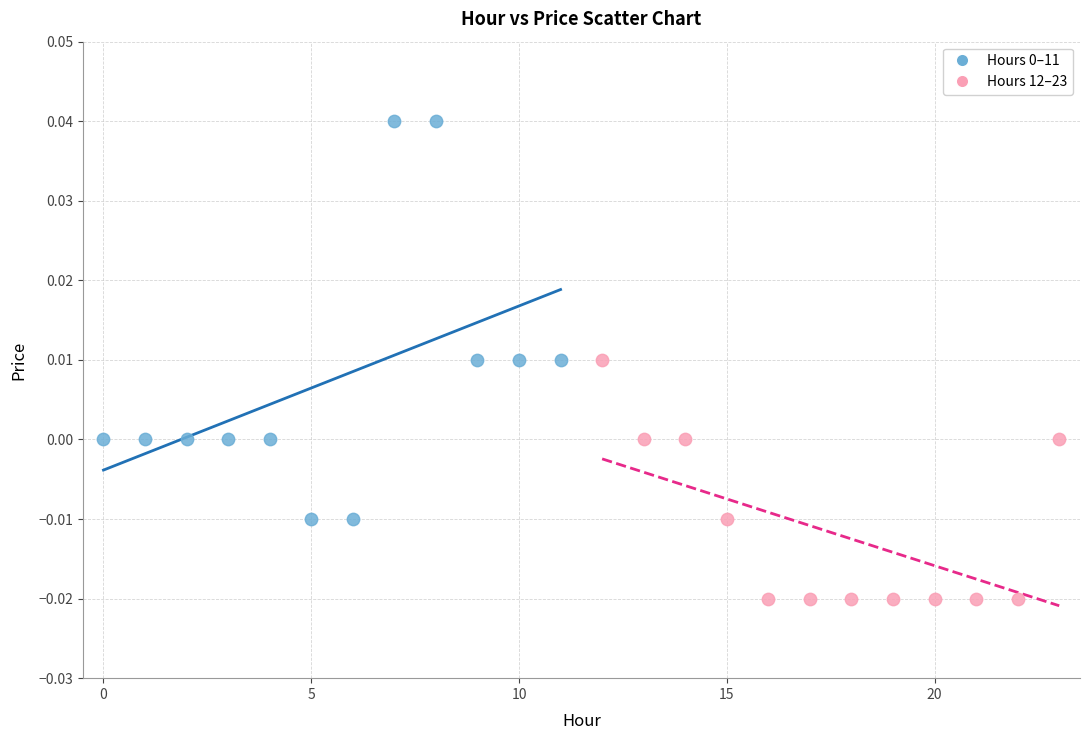

Which series contains the lowest Y value?

Hours 12–23